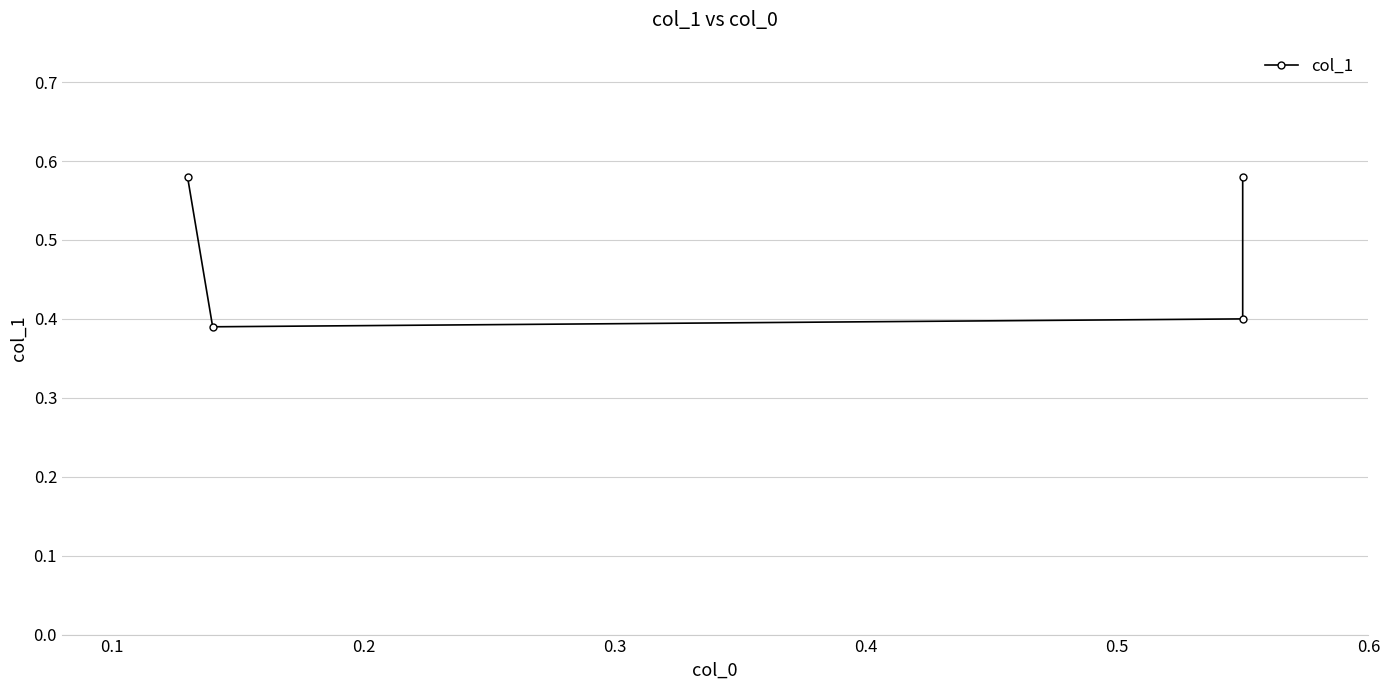

What is the difference between the second highest and second lowest values?

0.2